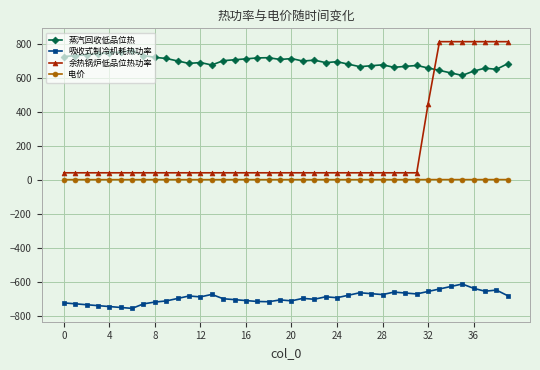

Which series has the largest total across all categories?

蒸汽回收低品位热